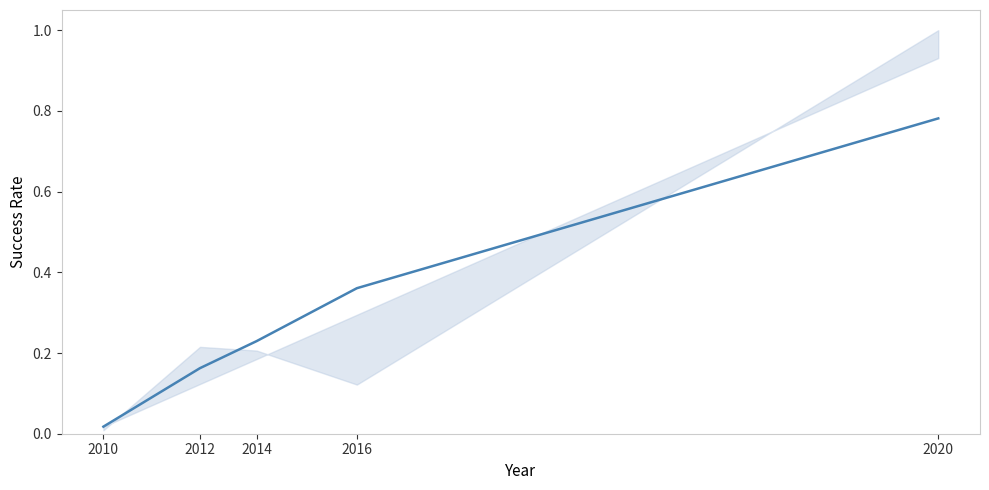

What is the sum of all values?

1.6